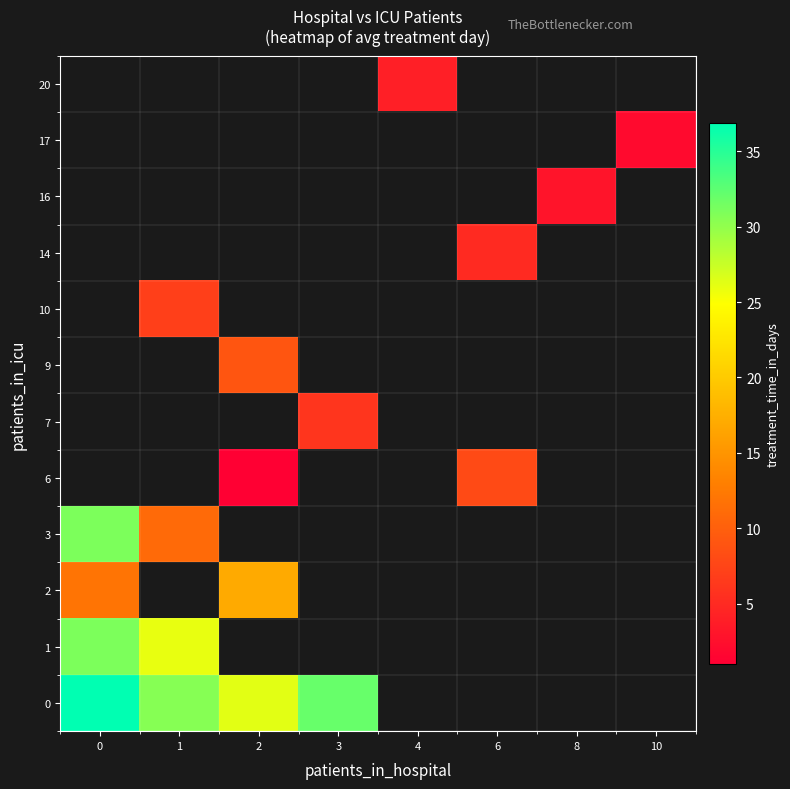

How many series are shown in this chart?

12